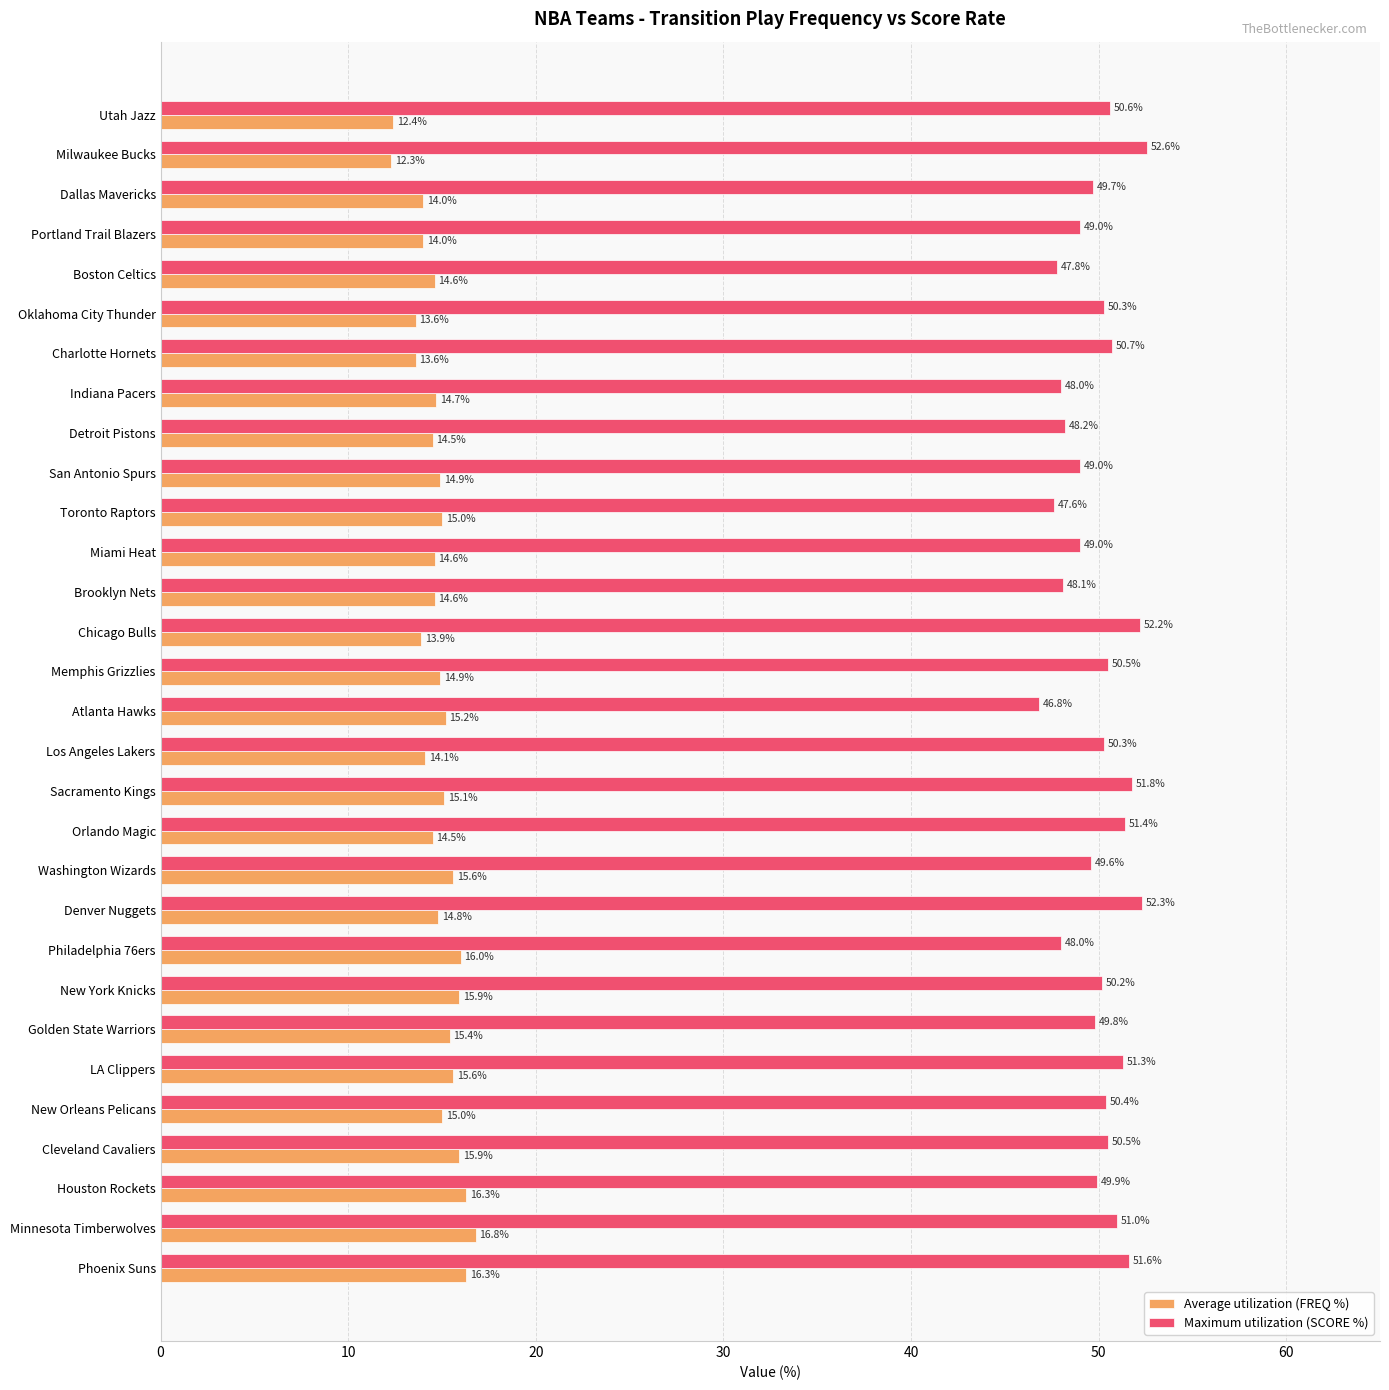

At which category is the sum across all series the highest?

Phoenix Suns